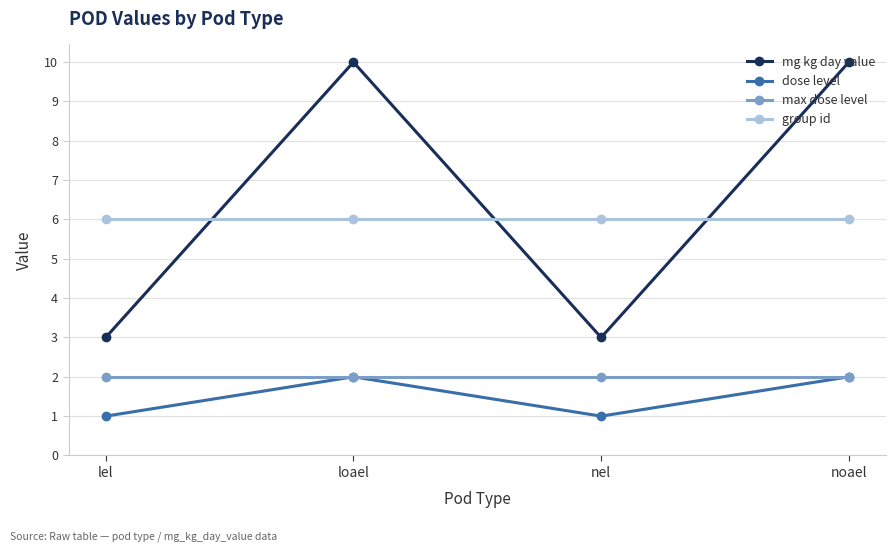

What is the maximum value shown in the chart?

10